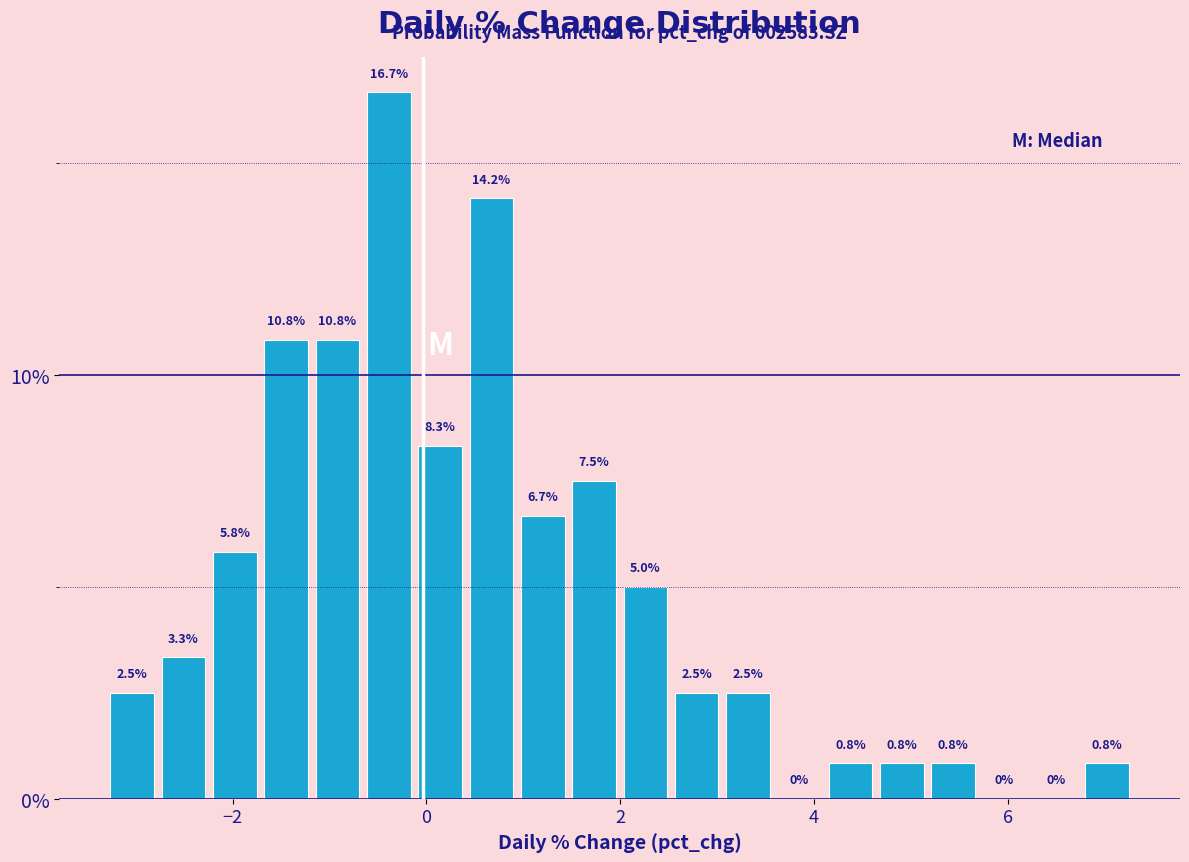

Read against the x-axis, roughly where is the centre of the tallest bar?

-0.4